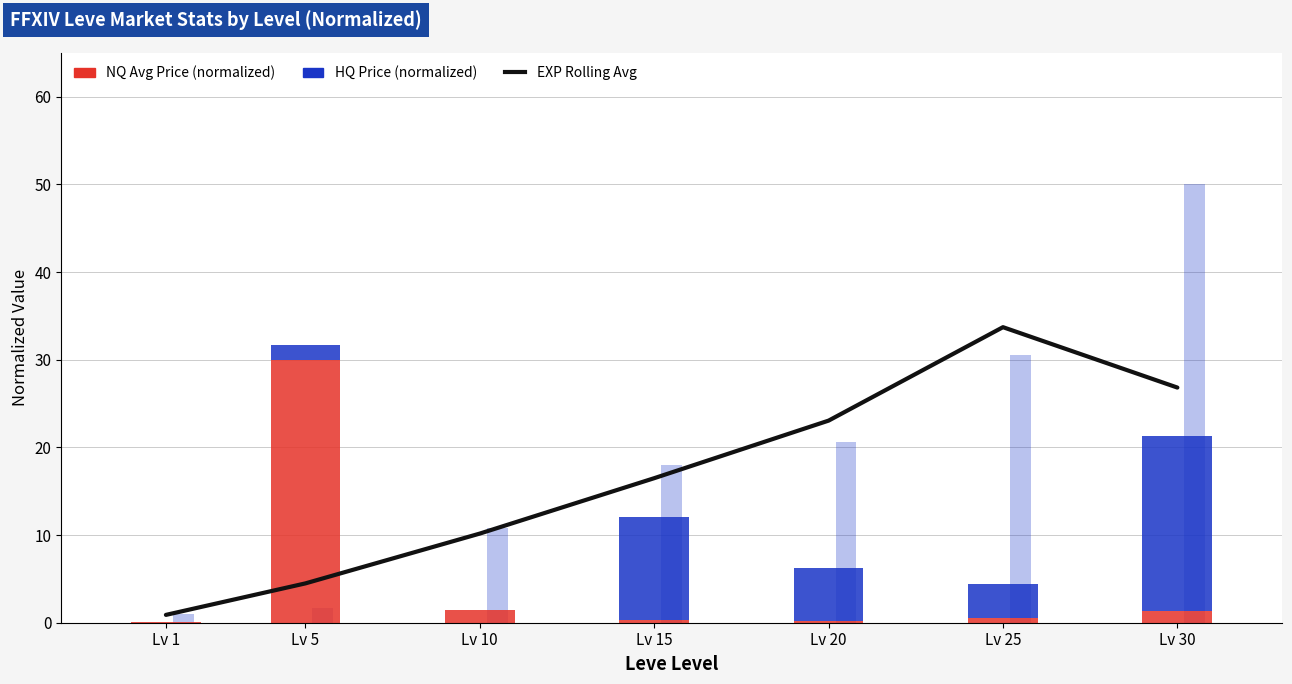

How many values in the EXP Rolling Avg series exceed 16?

4